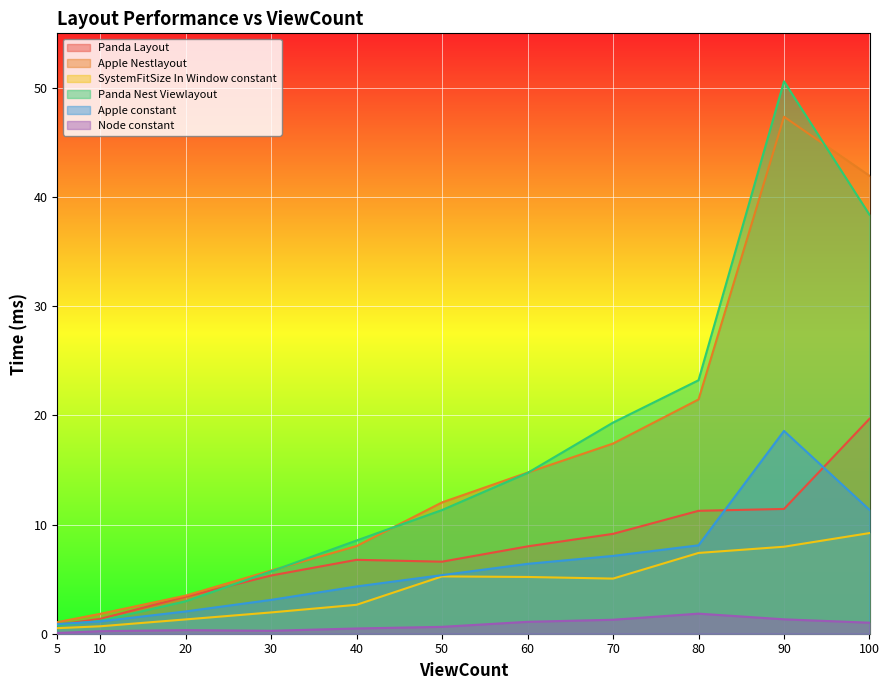

Reading left to right, transcribe all the data shown in this chart.

Panda Layout: 5=0.8	10=1.4	20=3.4	30=5.3	40=6.8	50=6.6	60=8.0	70=9.2	80=11.3	90=11.4	100=19.7
Apple Nestlayout: 5=1.1	10=1.8	20=3.5	30=5.8	40=8.0	50=12.0	60=14.8	70=17.4	80=21.5	90=47.4	100=42.0
SystemFitSize In Window constant: 5=0.5	10=0.7	20=1.3	30=1.9	40=2.6	50=5.2	60=5.2	70=5.0	80=7.4	90=8.0	100=9.2
Panda Nest Viewlayout: 5=0.8	10=1.2	20=3.0	30=5.7	40=8.5	50=11.3	60=14.7	70=19.3	80=23.2	90=50.6	100=38.4
Apple constant: 5=0.9	10=1.1	20=2.0	30=3.1	40=4.3	50=5.4	60=6.4	70=7.1	80=8.1	90=18.6	100=11.3
Node constant: 5=0.1	10=0.2	20=0.3	30=0.3	40=0.5	50=0.6	60=1.1	70=1.3	80=1.8	90=1.3	100=1.0